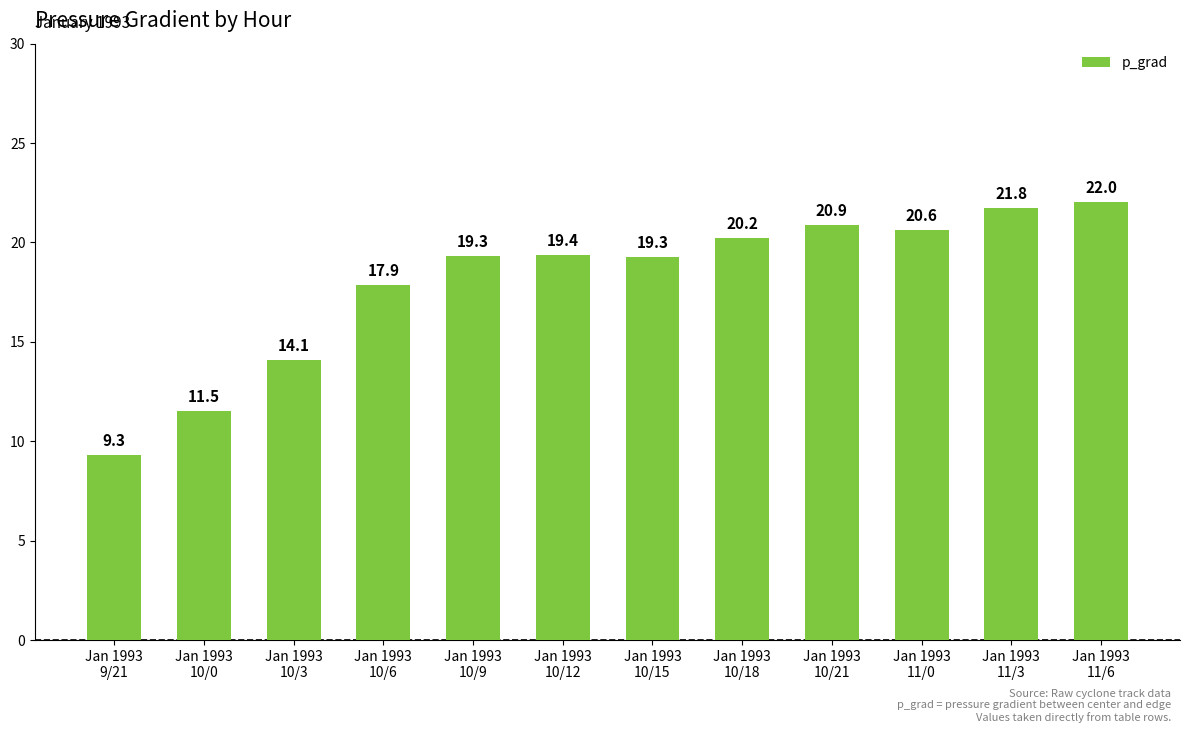

The chart shows a value of 19.3 at Jan 1993
10/15. True or false?

True